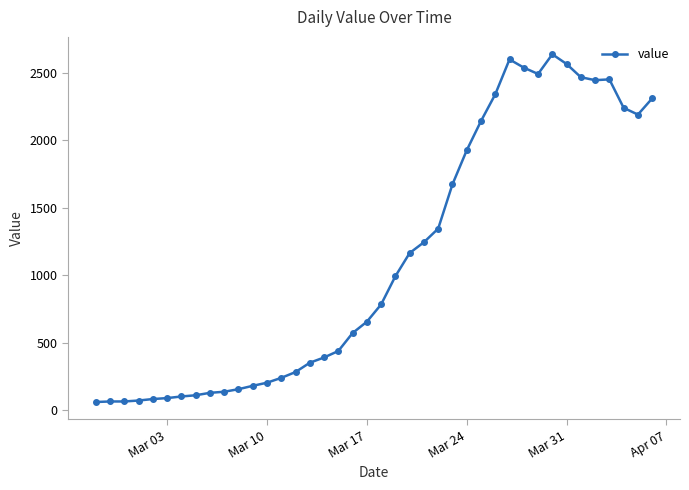

True or false: the data has more than 2 interior local peaks.

True